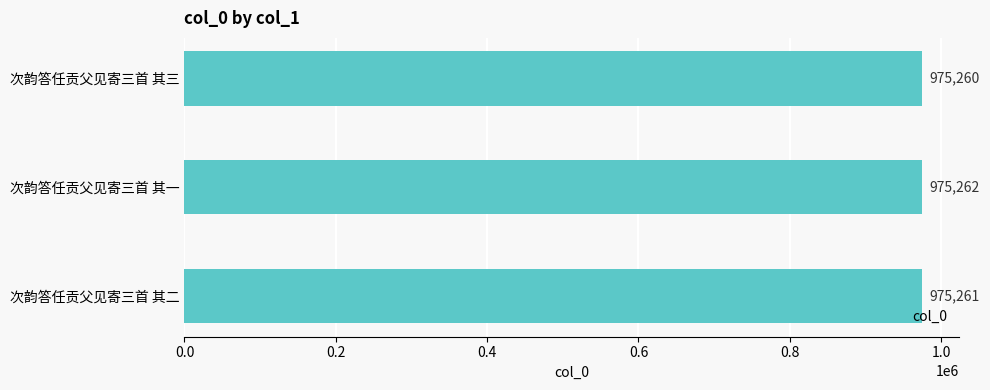

What is the average value?

975261